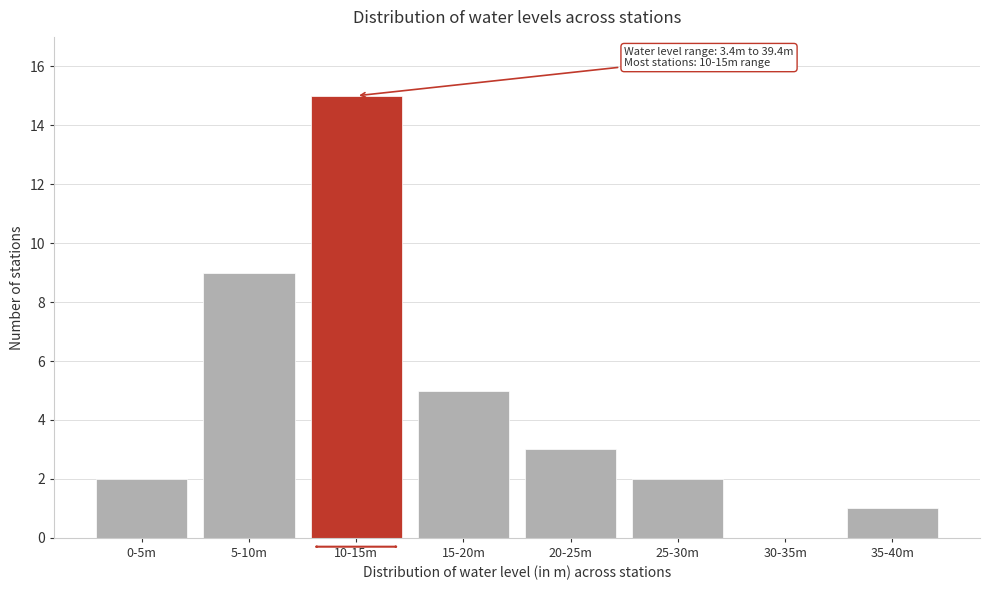

Reading right to left, transcribe all the data shown in this chart.

35-40m=1	30-35m=0	25-30m=2	20-25m=3	15-20m=5	10-15m=15	5-10m=9	0-5m=2